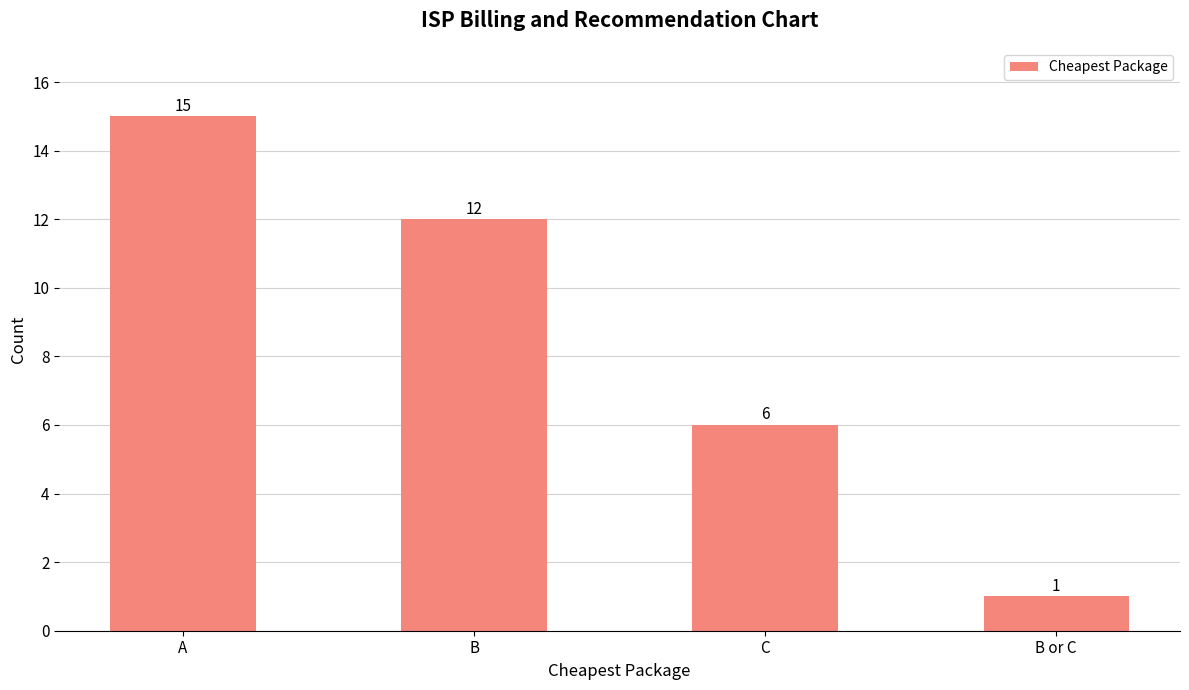

At which category does the chart reach its peak across all series?

A